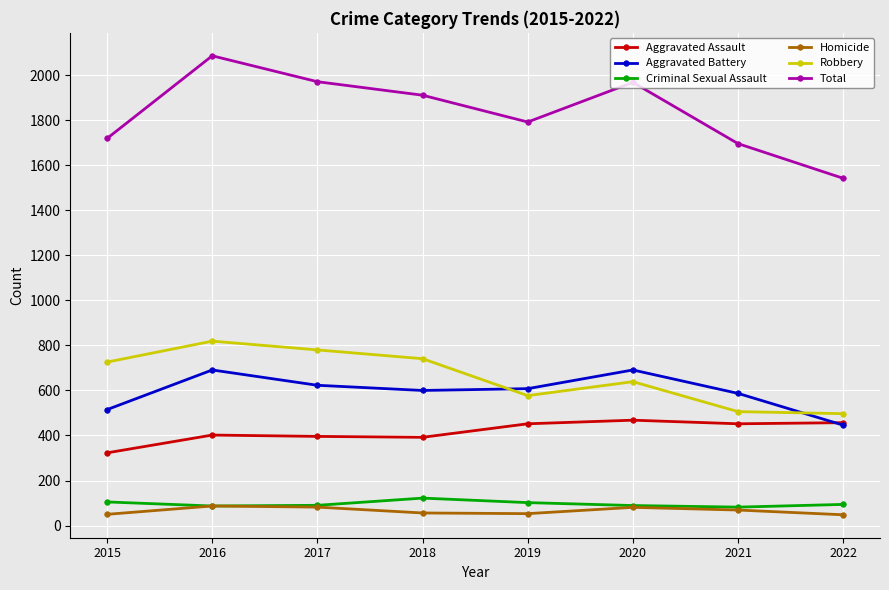

Where is the first local maximum for Robbery?

2016